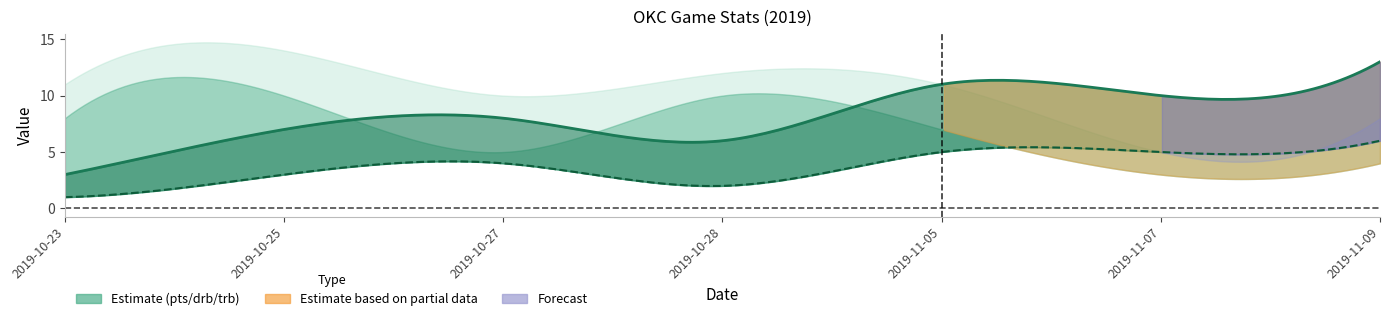

At how many categories does at least one series exceed 7?

7